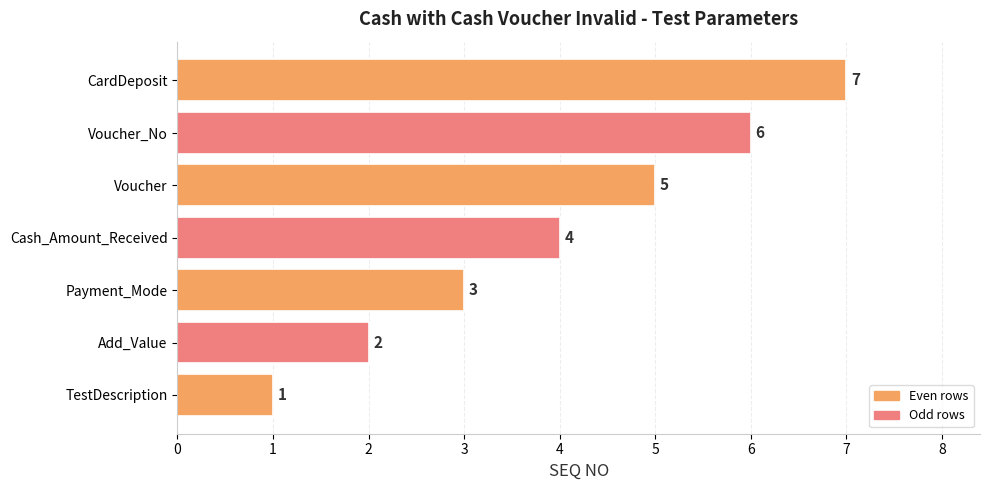

What is the maximum value shown in the chart?

7